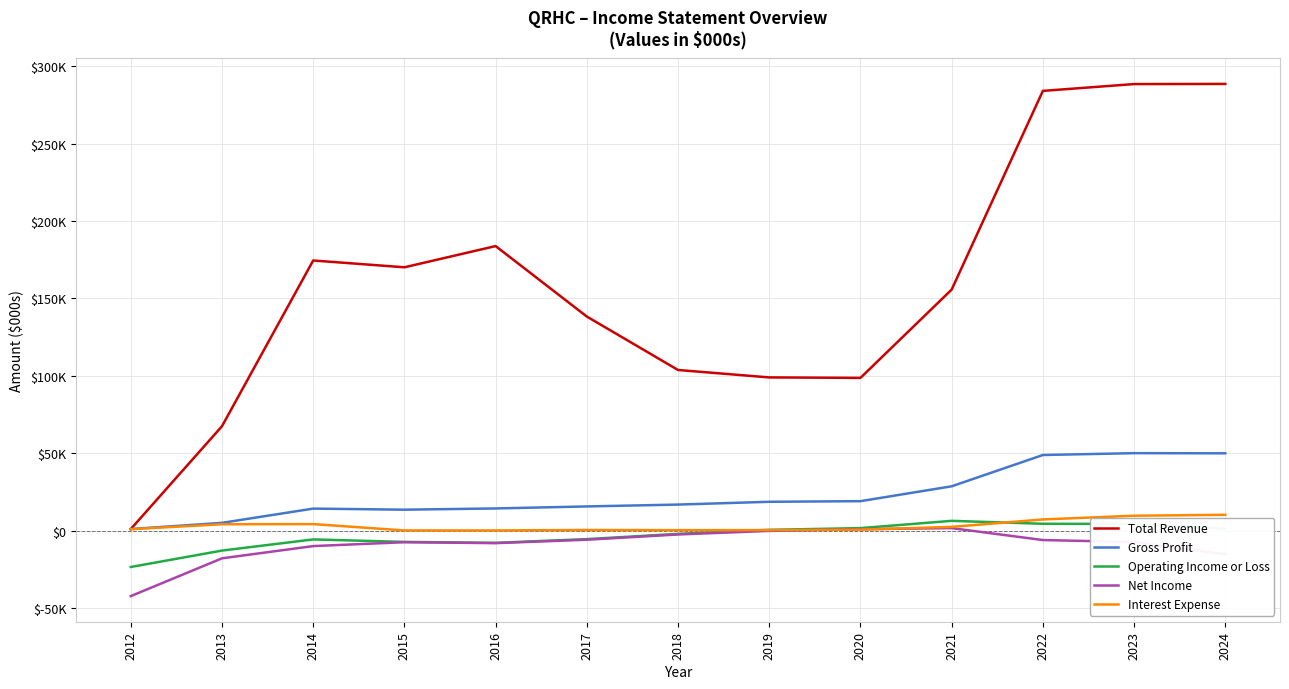

What is the difference between the maximum and minimum values in the Interest Expense series?

10100